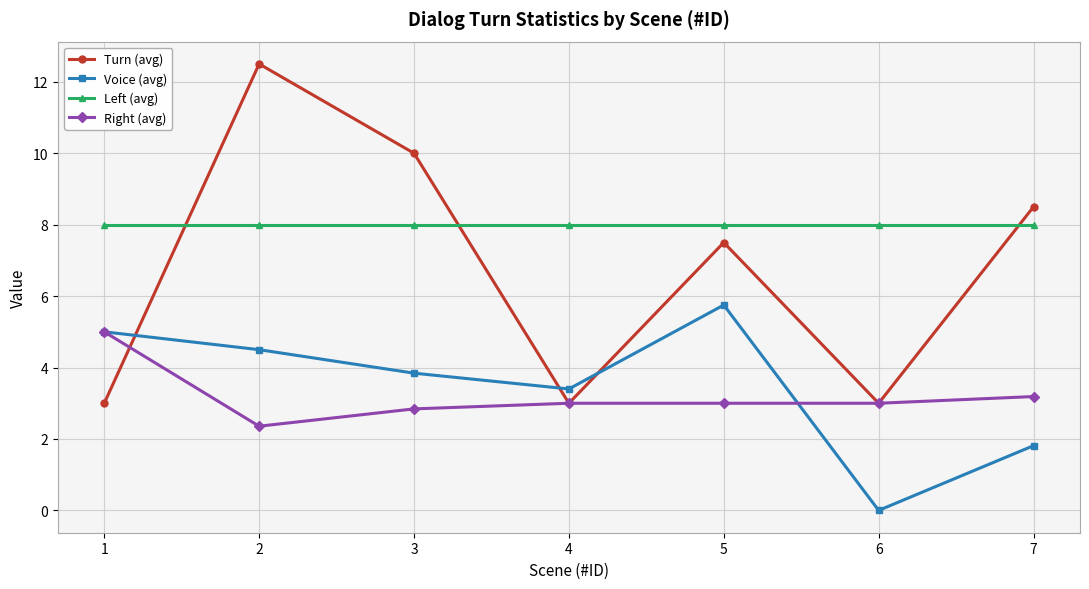

What value does the Voice (avg) series have at 1?

5.0